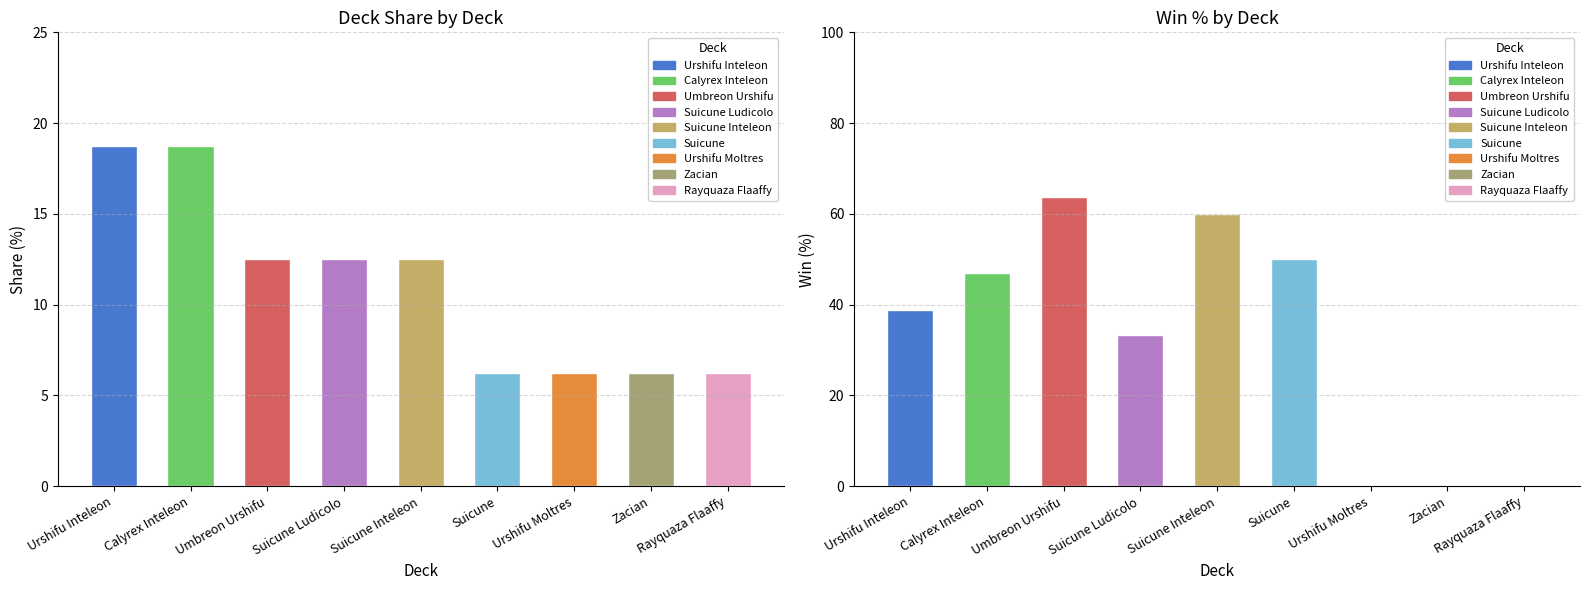

What is the sum of all values?

100.0